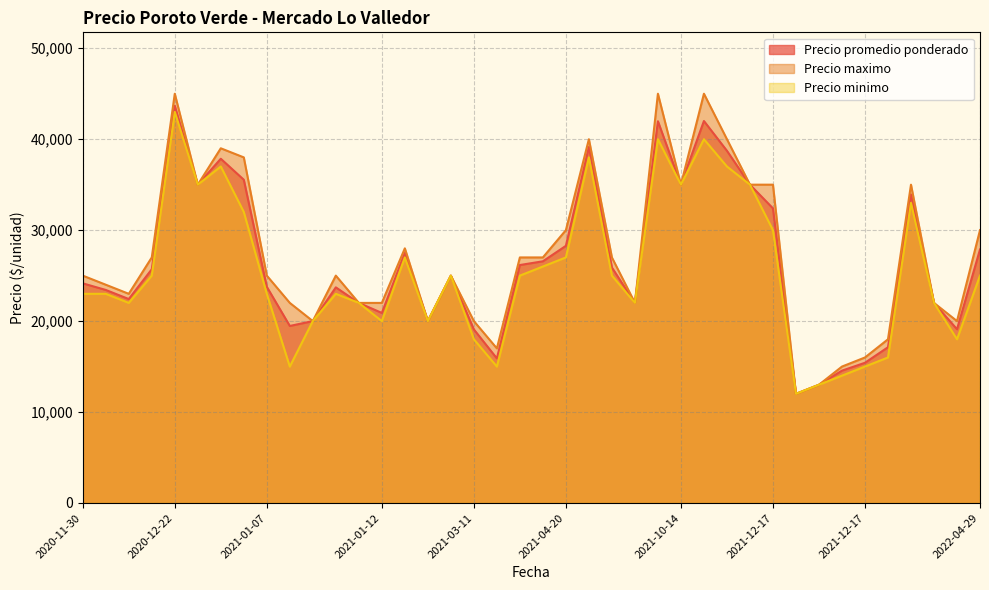

True or false: Precio promedio ponderado and Precio maximo intersect in this chart.

False